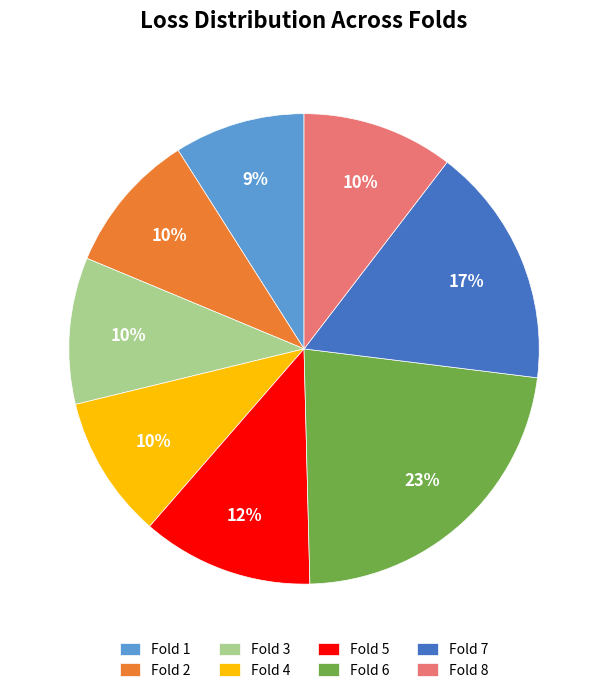

Is there a majority slice in this chart?

No